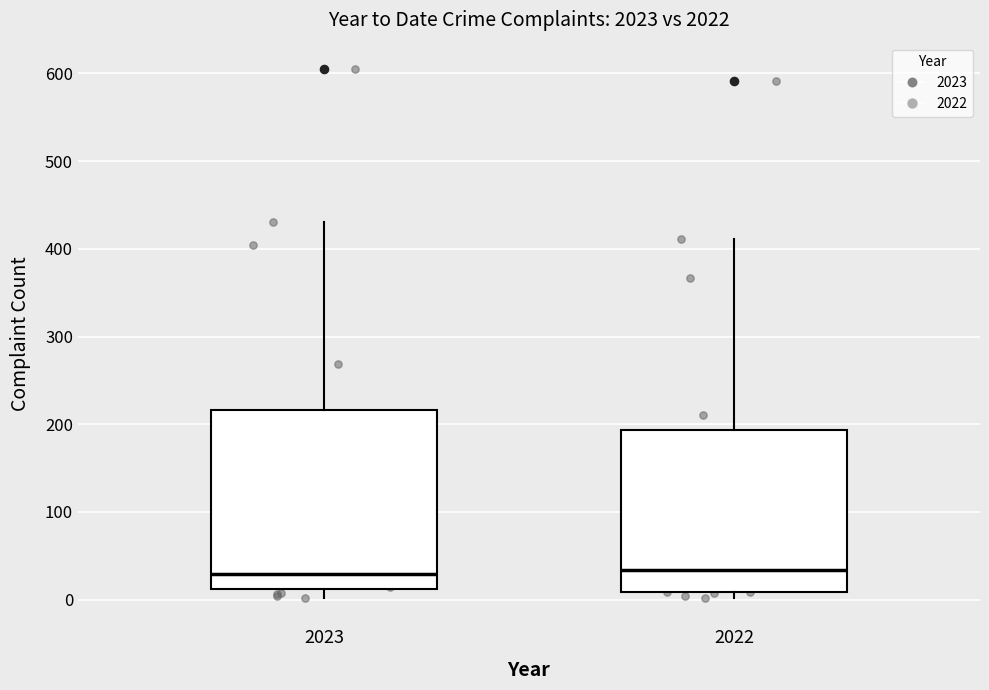

Where does the upper whisker of the box at x = 2022 end on the y-axis? The values are not printed on the chart, so give them approximately, as read against the axis.

410